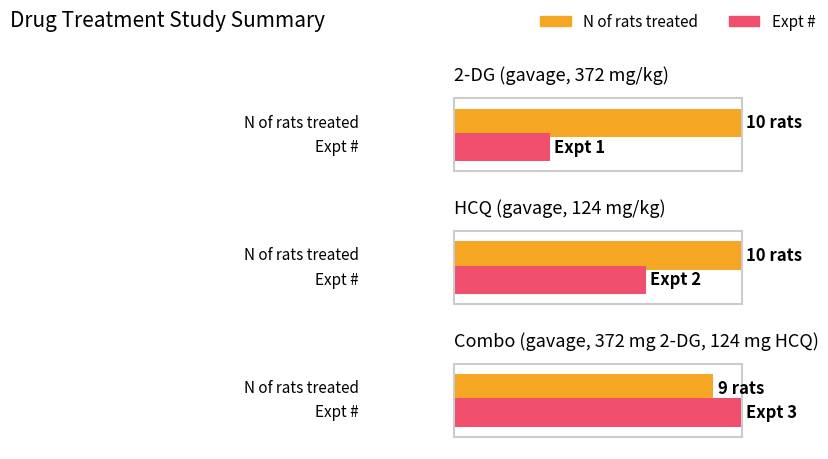

What is the average value?

10